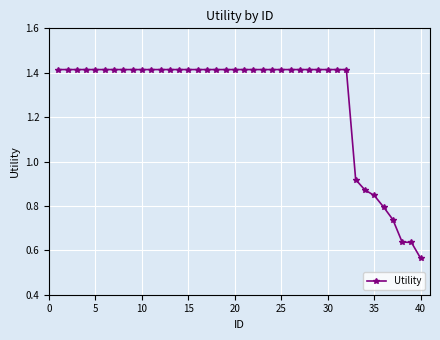

What is the sum of all values?

51.3